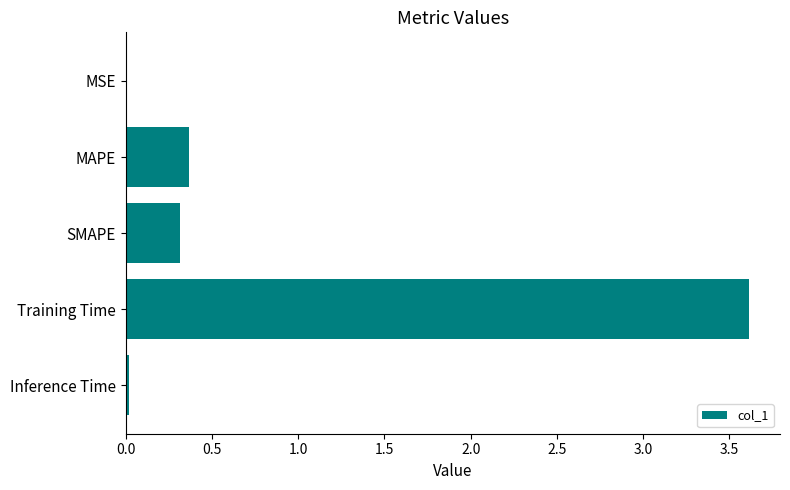

What is the average value?

0.9